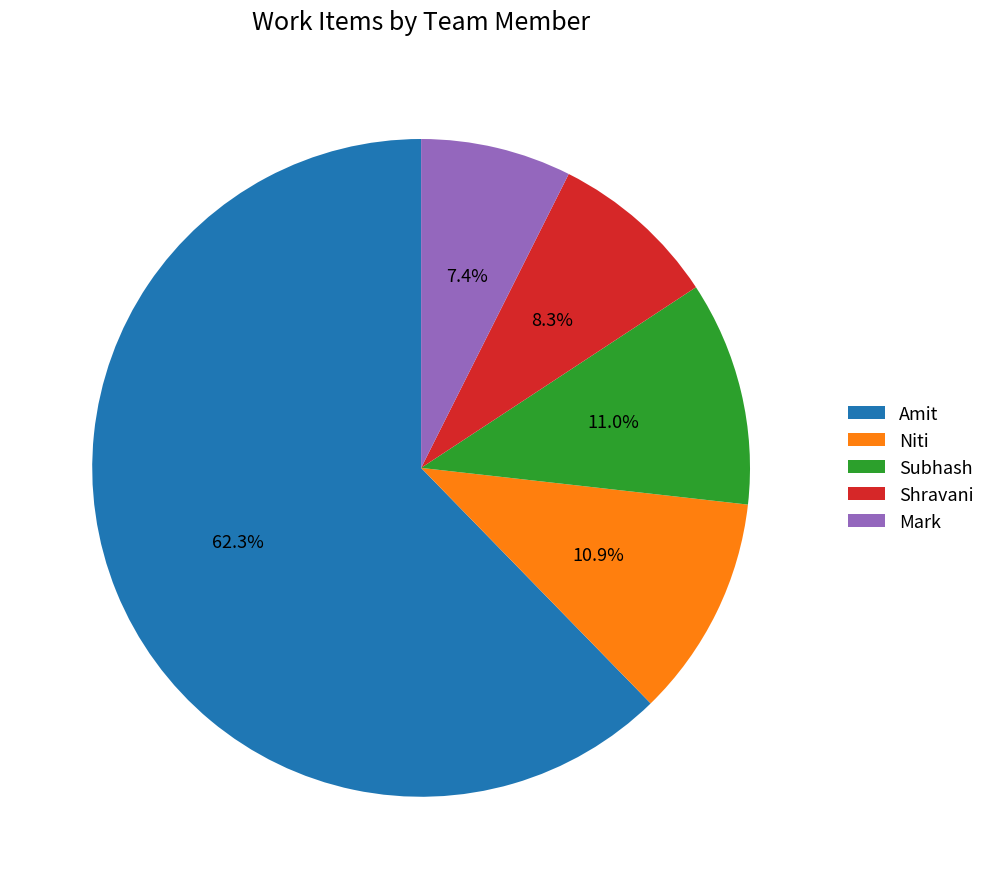

Which has a higher value, Shravani or Niti?

Niti